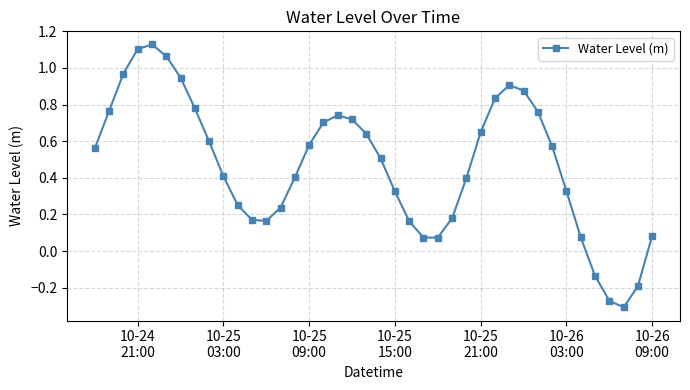

How many interior local peaks (higher than both neighbors) does the data have?

3